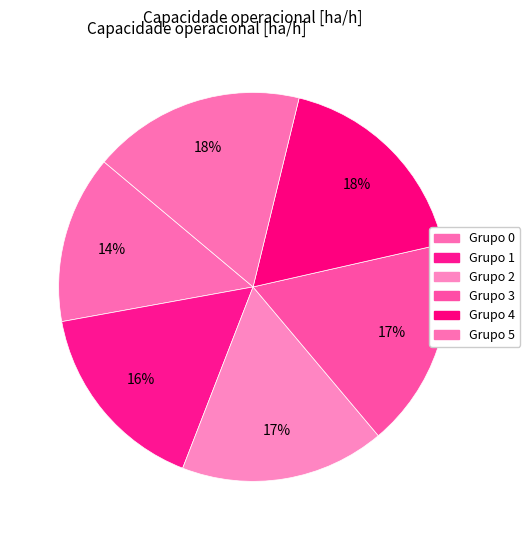

Count the number of slices in the pie.

6